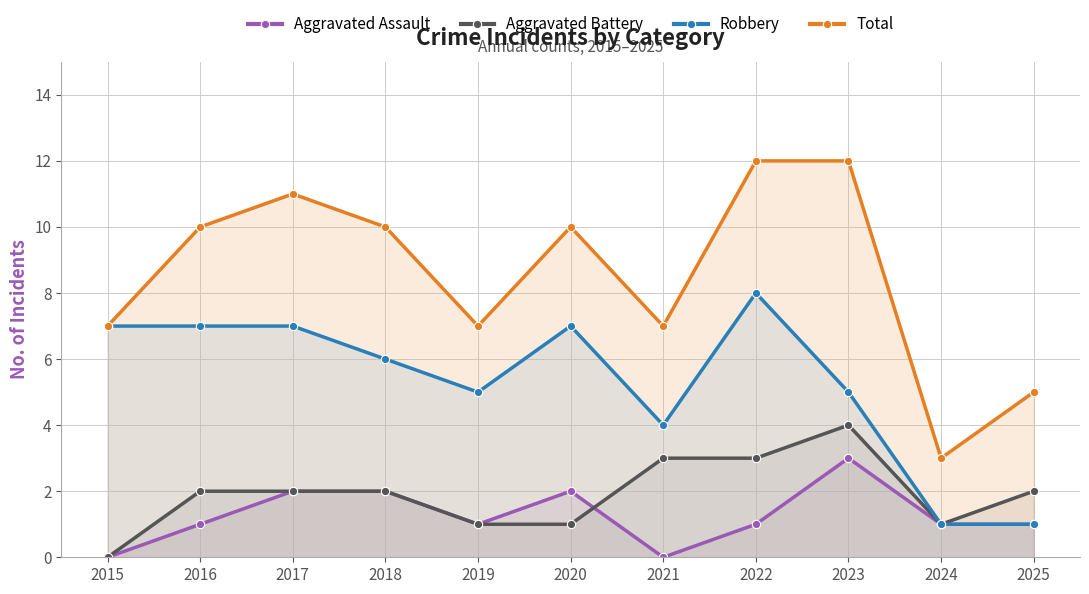

Where is the first local minimum for Robbery?

2019